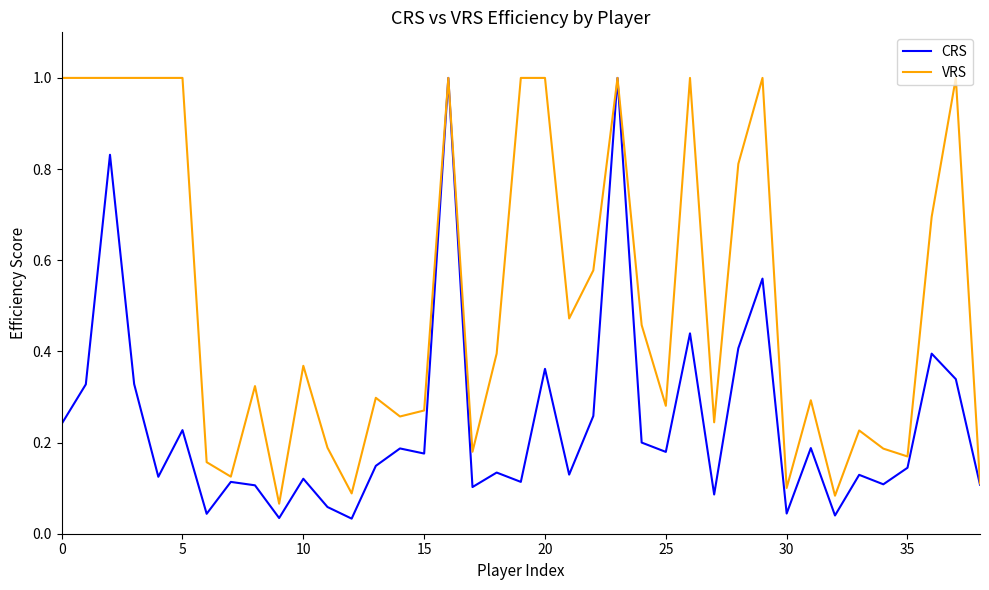

Which series has the widest spread of values?

CRS